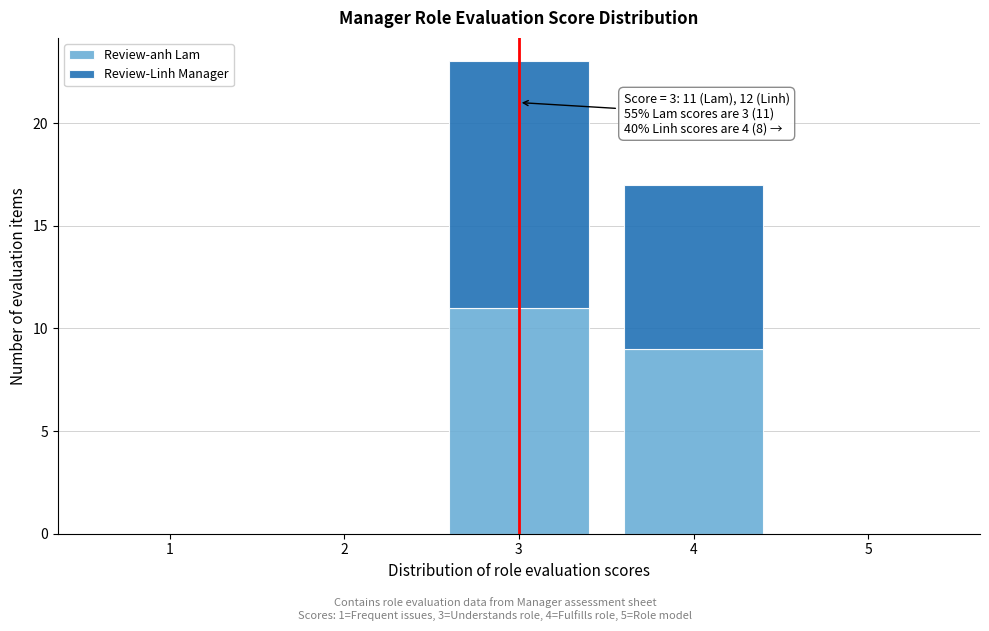

Which range on the x-axis has the tallest stacked bar (by total height)?

2.5 to 3.5